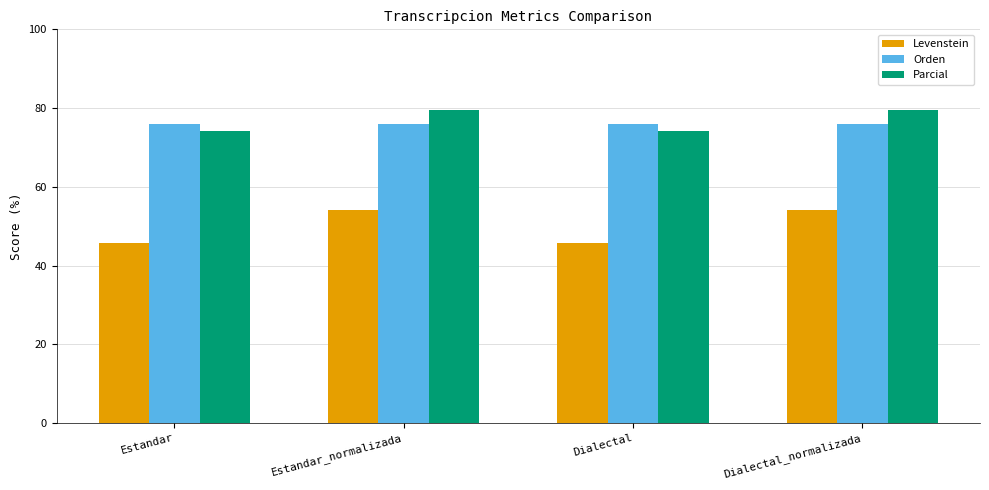

List the series in order of their peak value, highest first.

Parcial, Orden, Levenstein